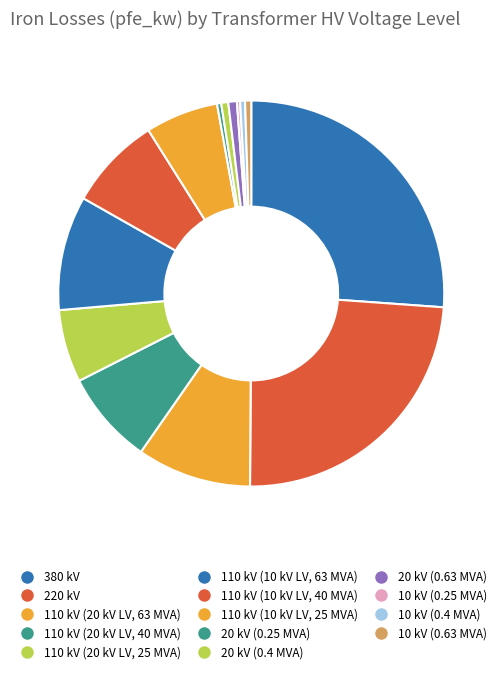

To the nearest percent, what is the combined percentage of 20 kV (0.25 MVA) and 110 kV (10 kV LV, 25 MVA)?

6%